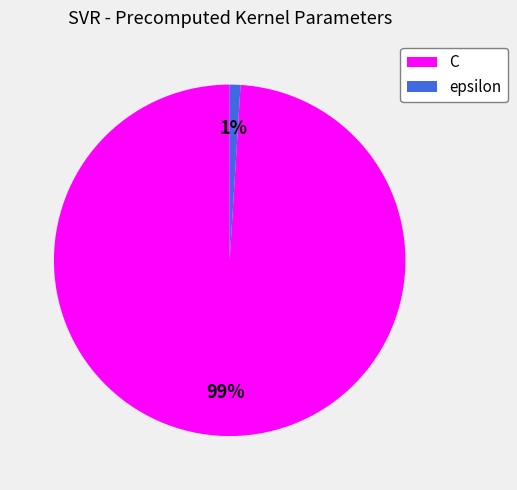

Is the sum of epsilon and C greater than half?

Yes